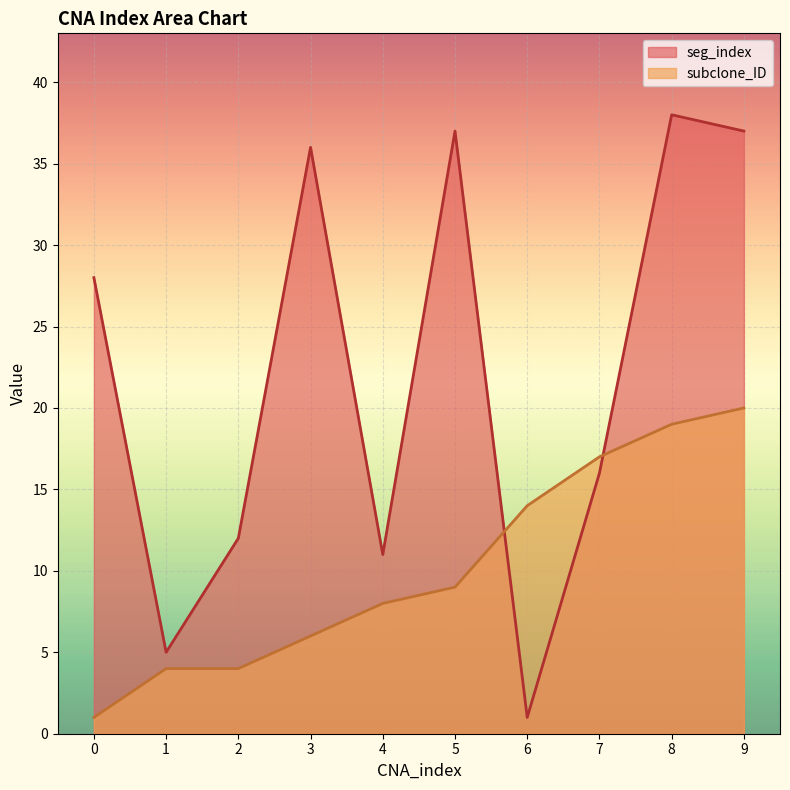

At which category is the sum across all series the highest?

8